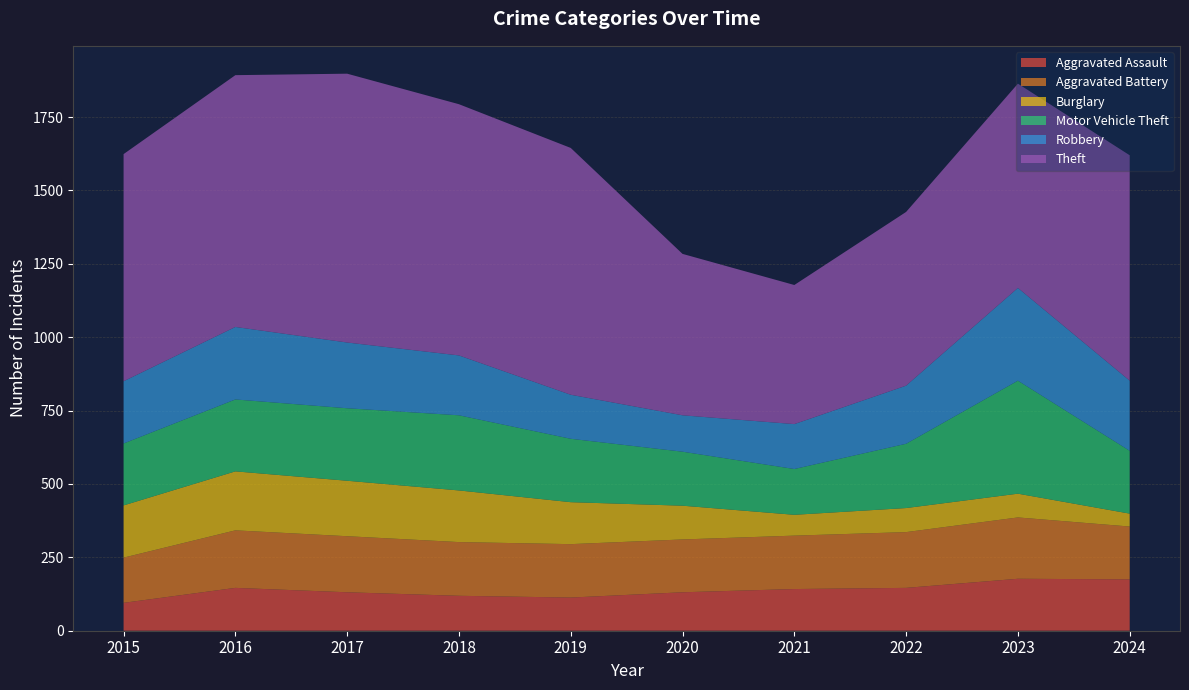

Reading left to right, extract all data points from this chart.

Aggravated Assault: 95	146	131	119	113	131	142	146	177	175
Aggravated Battery: 154	196	191	183	182	180	182	190	209	180
Burglary: 178	201	189	176	143	115	71	82	81	44
Motor Vehicle Theft: 211	245	247	256	216	184	156	219	385	214
Robbery: 212	247	224	204	150	124	153	198	316	239
Theft: 774	858	916	856	841	550	474	592	696	768